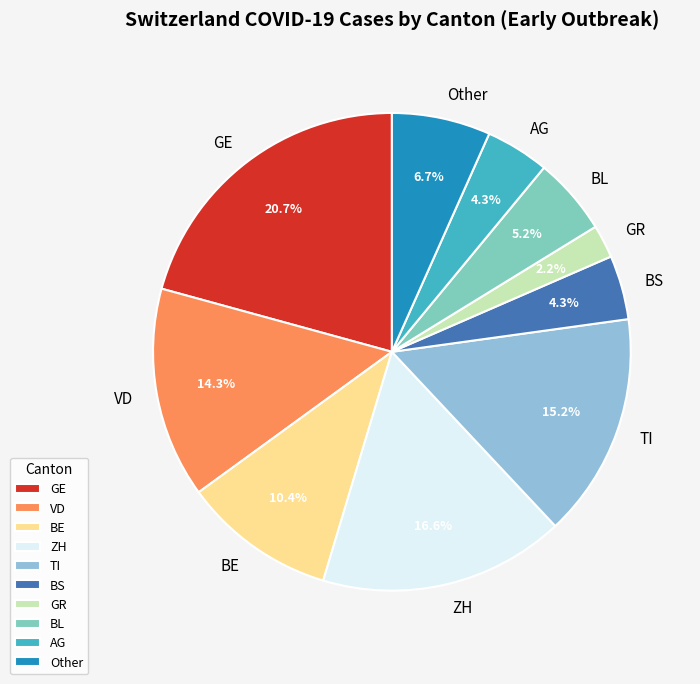

To the nearest percent, what is the average slice percentage?

10%